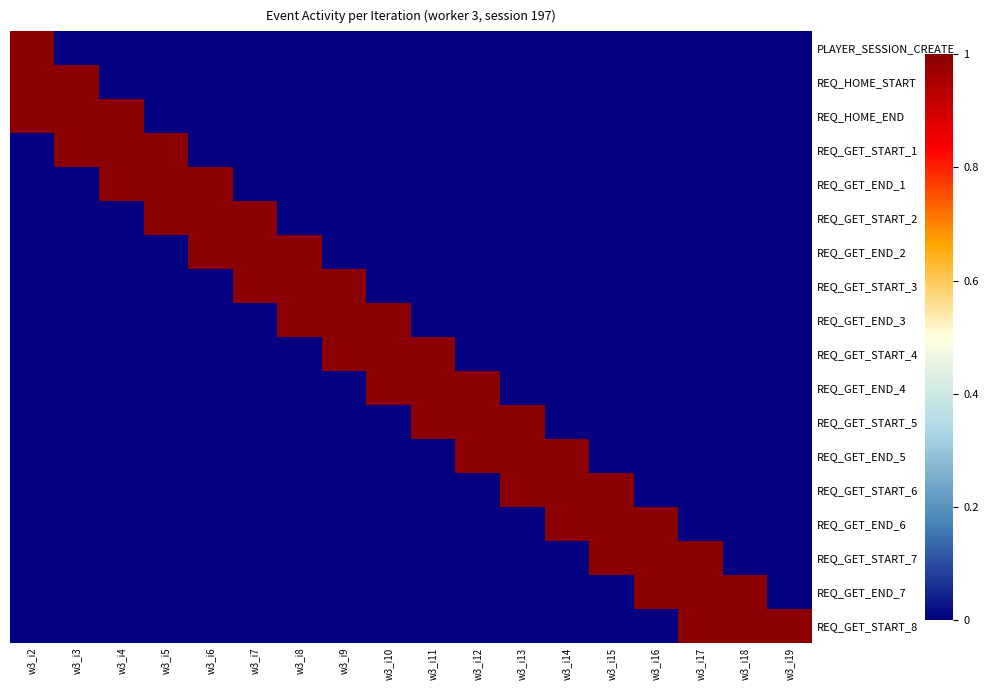

Which category has the lowest value across all series?

w3_i3